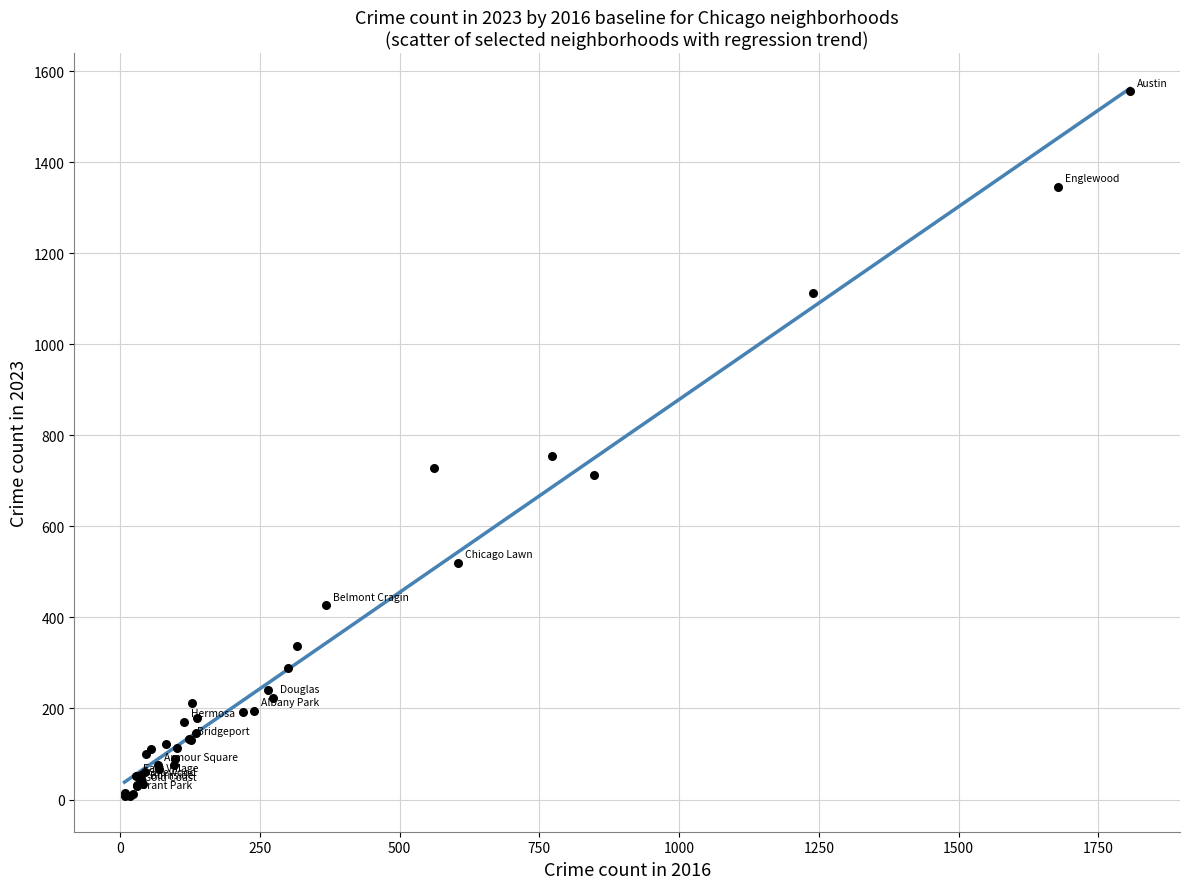

What Y value in the scatter plot is closest to 781?

754